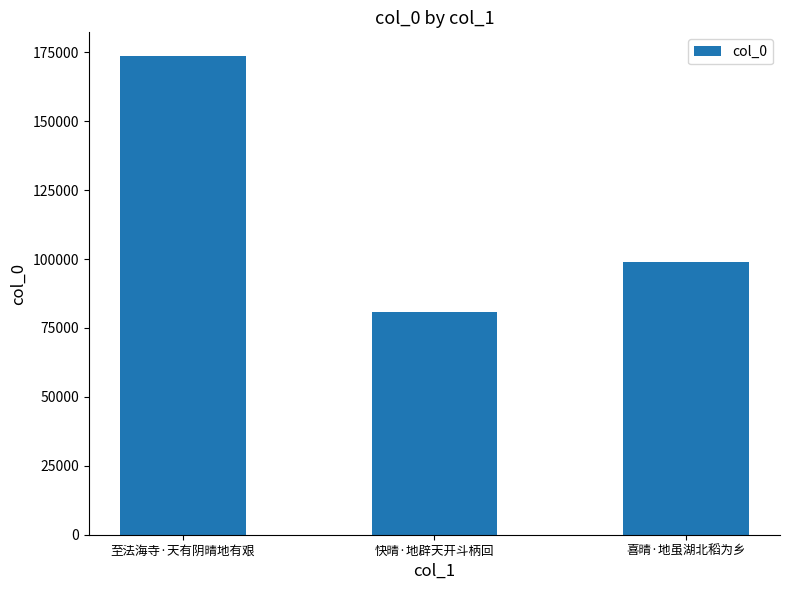

Rank the categories by value from lowest to highest.

快晴·地辟天开斗柄回, 喜晴·地虽湖北稻为乡, 至法海寺·天有阴晴地有艰